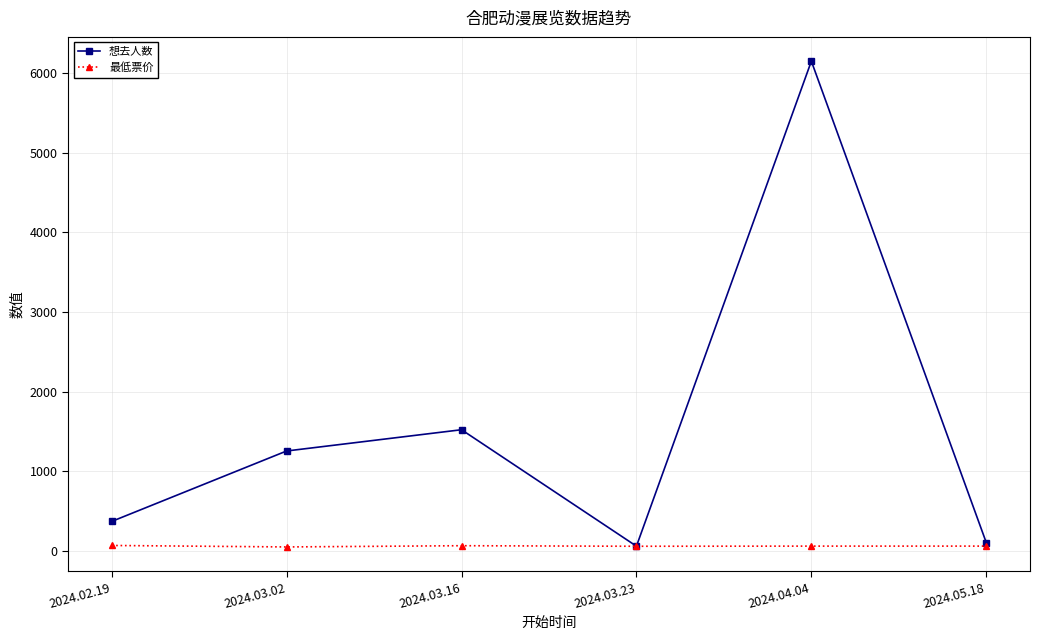

The value of 想去人数 at 2024.03.16 is 983.5. True or false?

False